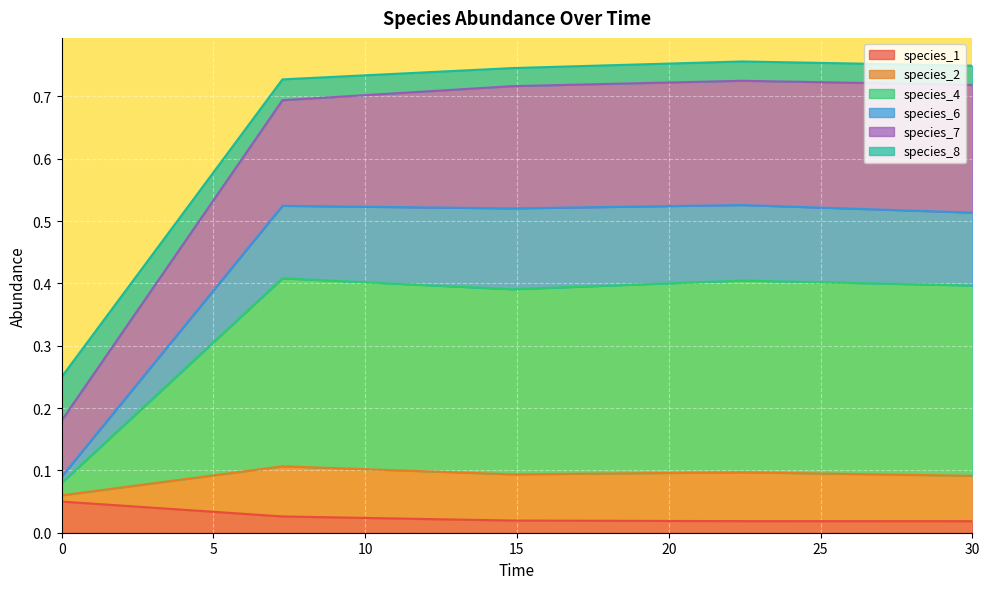

How many lines are shown in the chart?

6